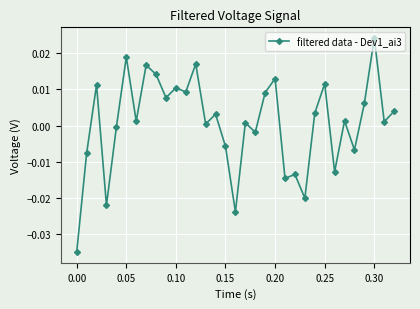

Which label corresponds to the largest value in the chart?

0.30